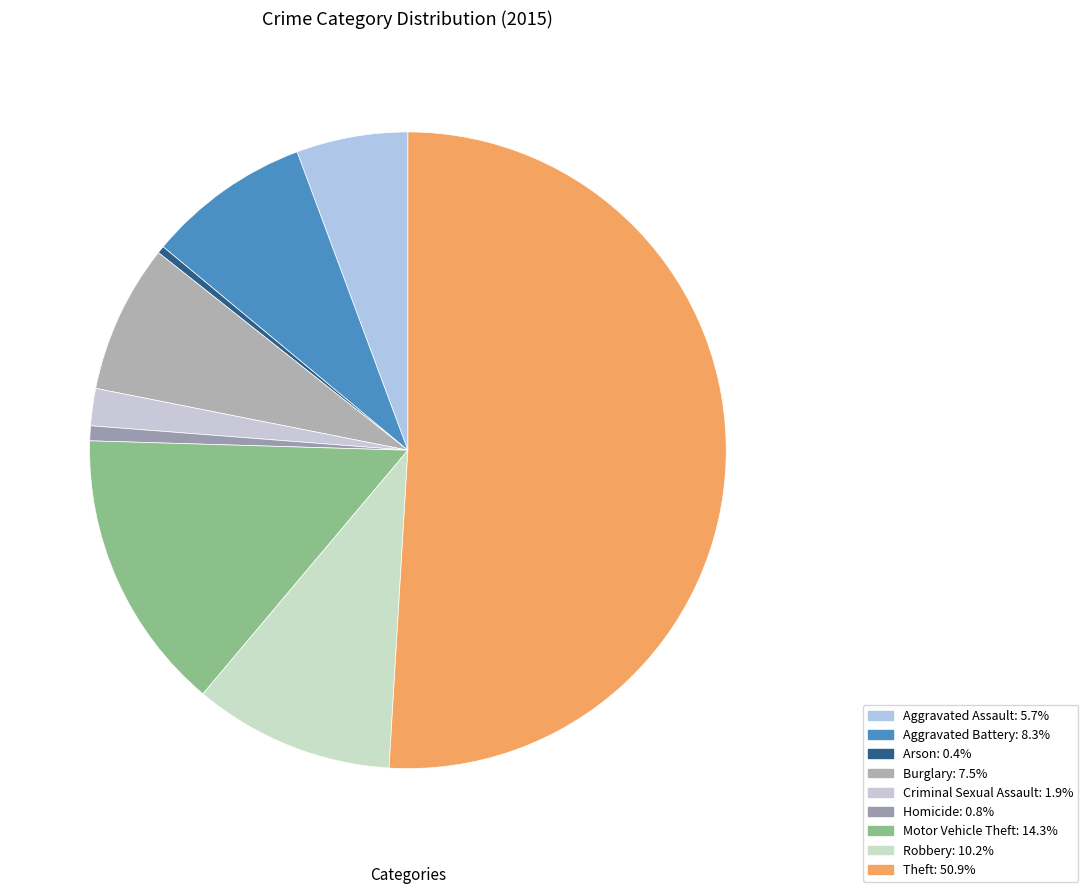

Count the number of slices in the pie.

9